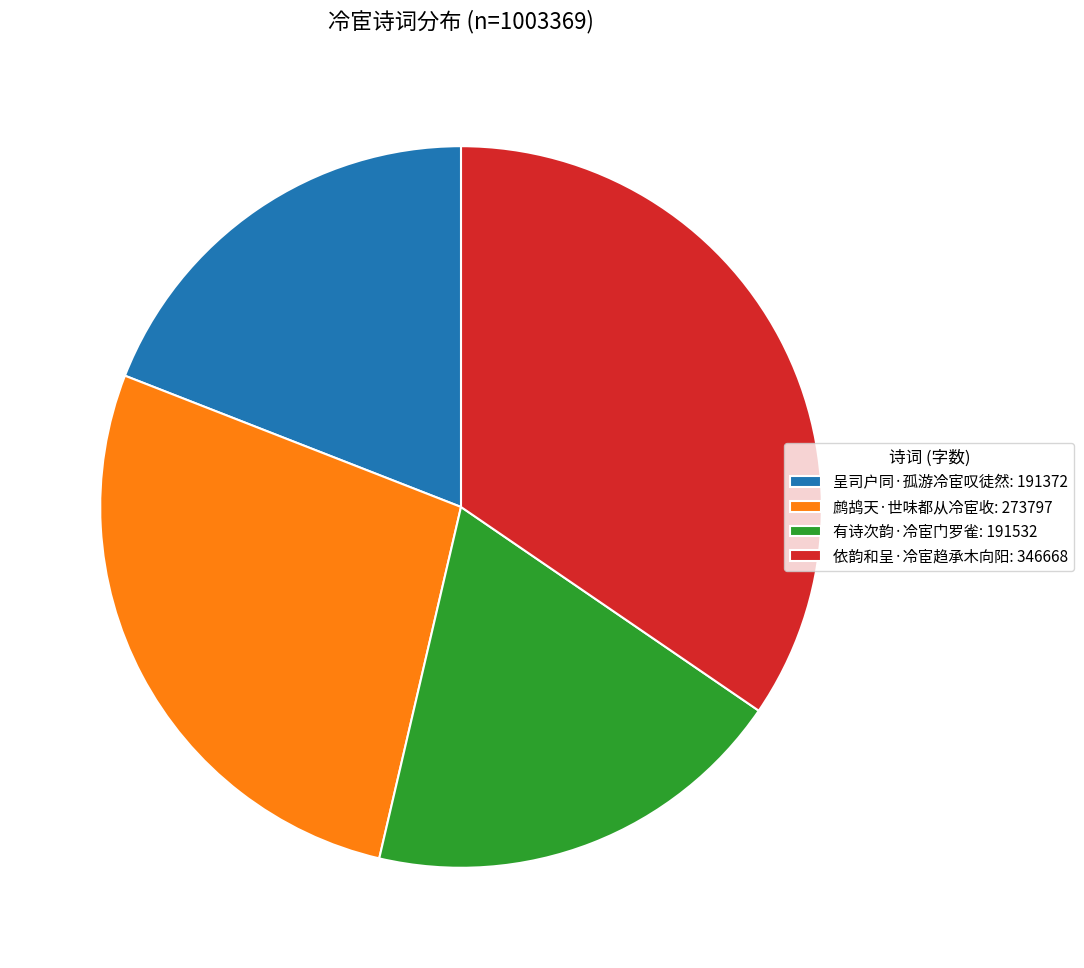

The 呈司户同·孤游冷宦叹徒然: 191372 slice represents 26% of the pie. True or false?

False